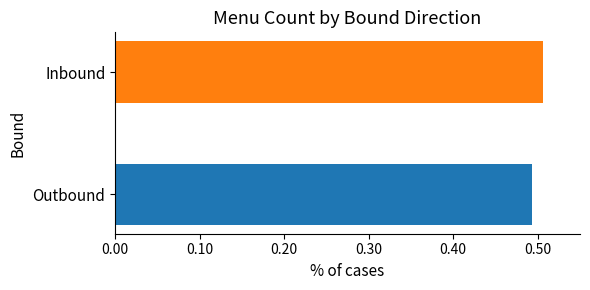

How many categories are shown in the chart?

1